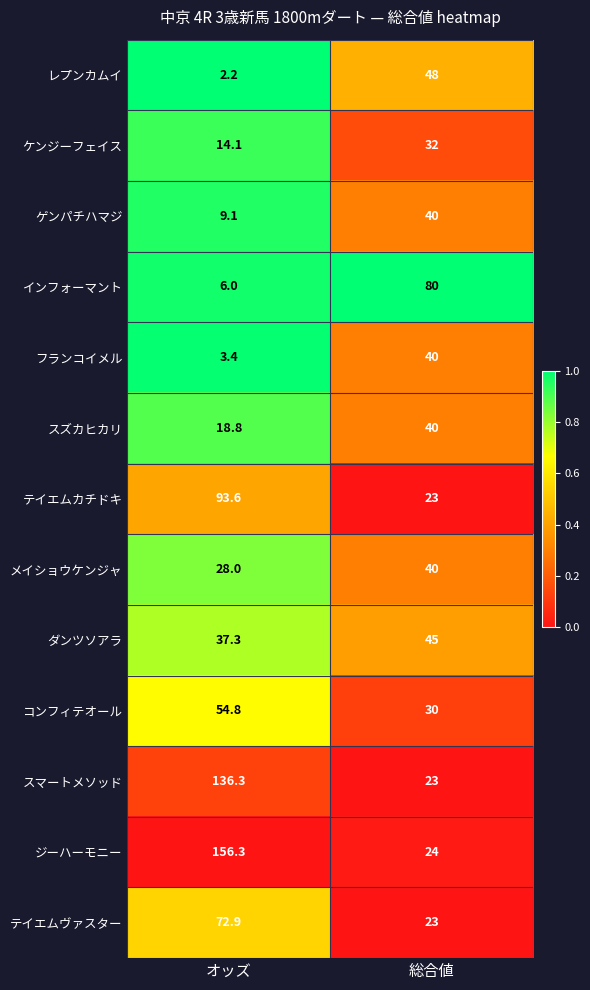

Which category has the highest value in the メイショウケンジャ series?

総合値